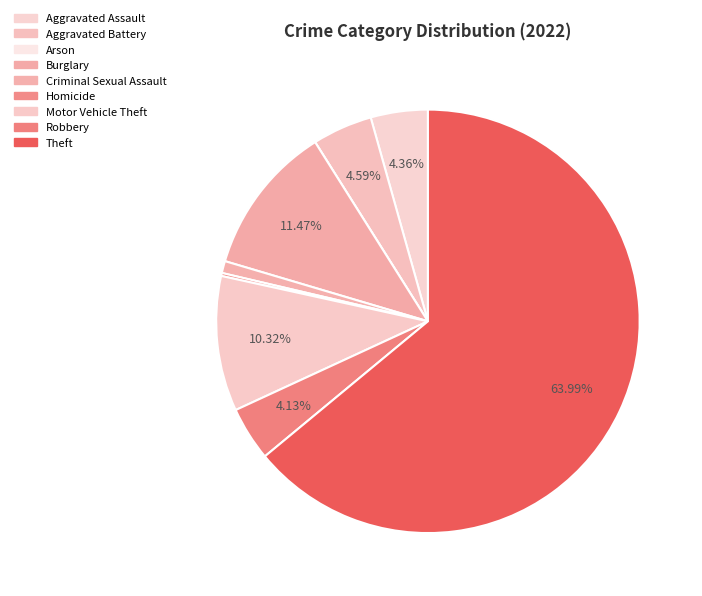

Rank the categories by value from highest to lowest.

Theft, Burglary, Motor Vehicle Theft, Aggravated Battery, Aggravated Assault, Robbery, Criminal Sexual Assault, Homicide, Arson